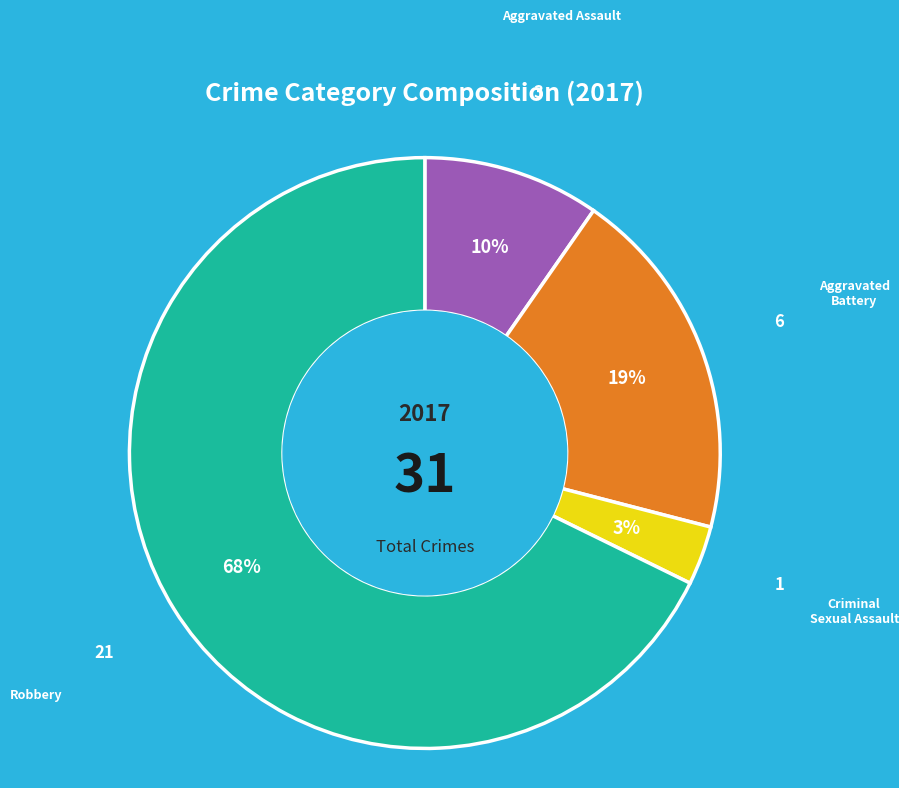

Is there a majority slice in this chart?

Yes